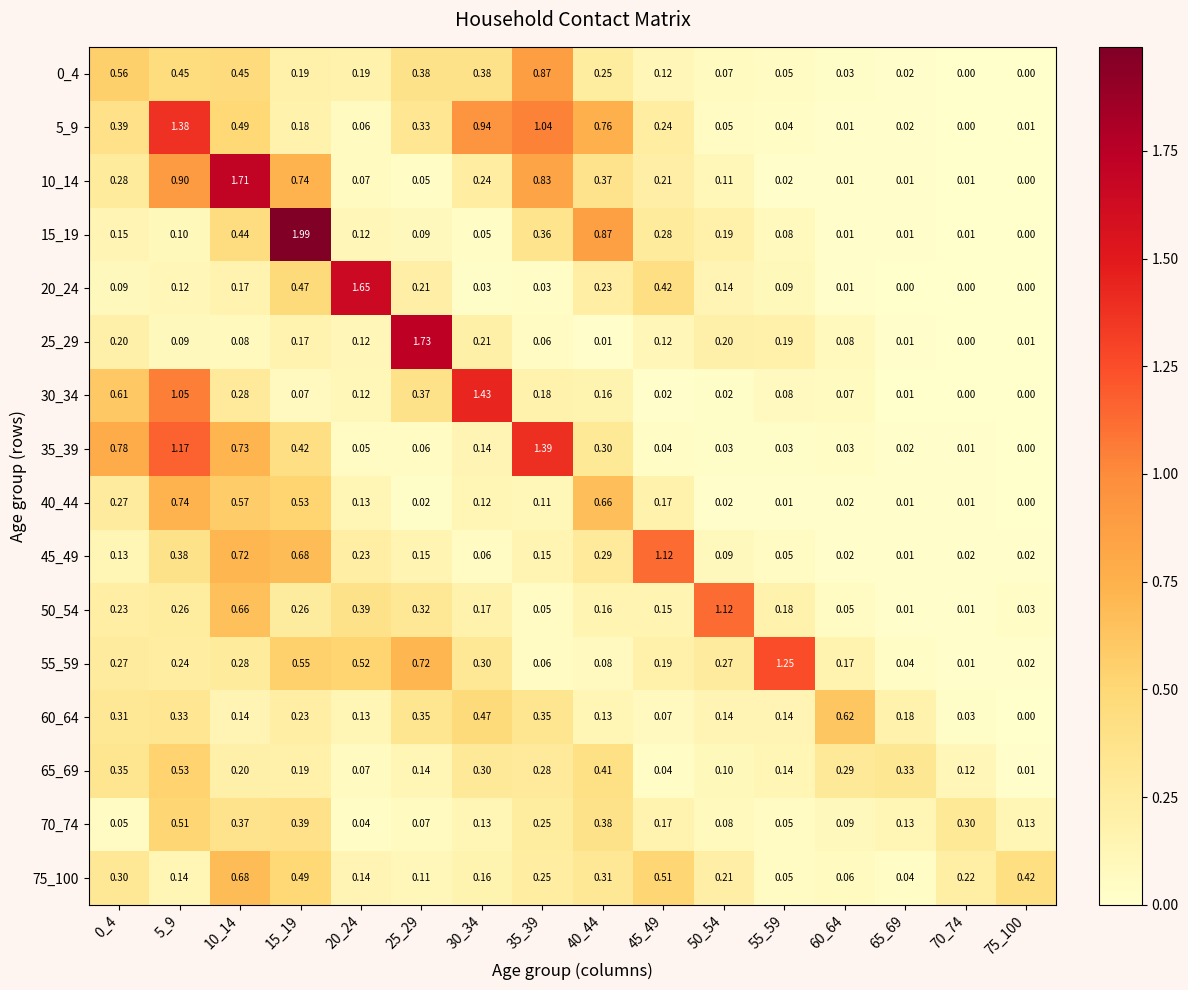

At how many categories does at least one series exceed 0?

16